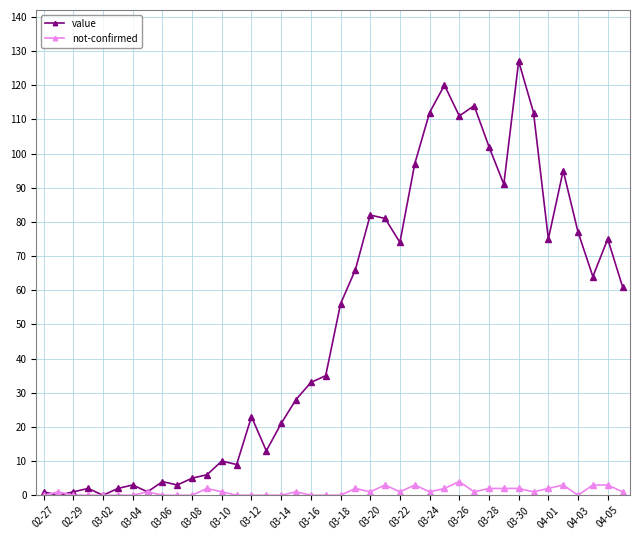

Count the number of data series in this chart.

2